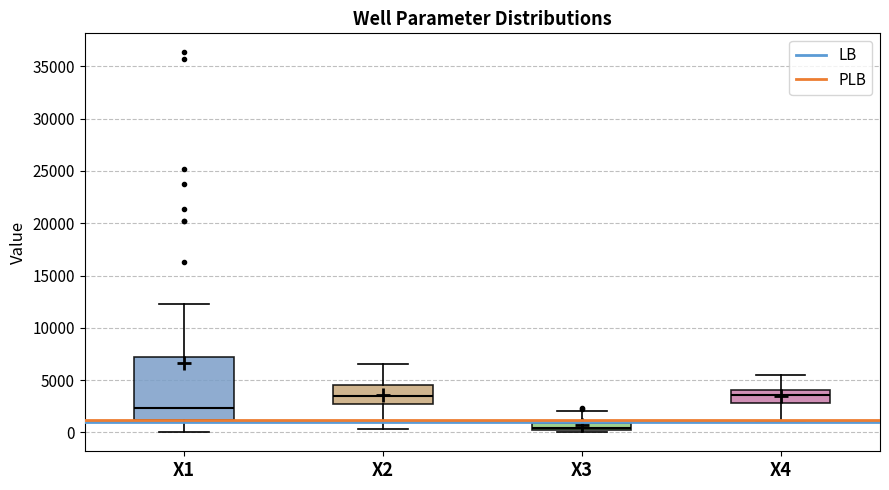

Where does the upper whisker of the box for X3 end on the y-axis? The values are not printed on the chart, so give them approximately, as read against the axis.

2000